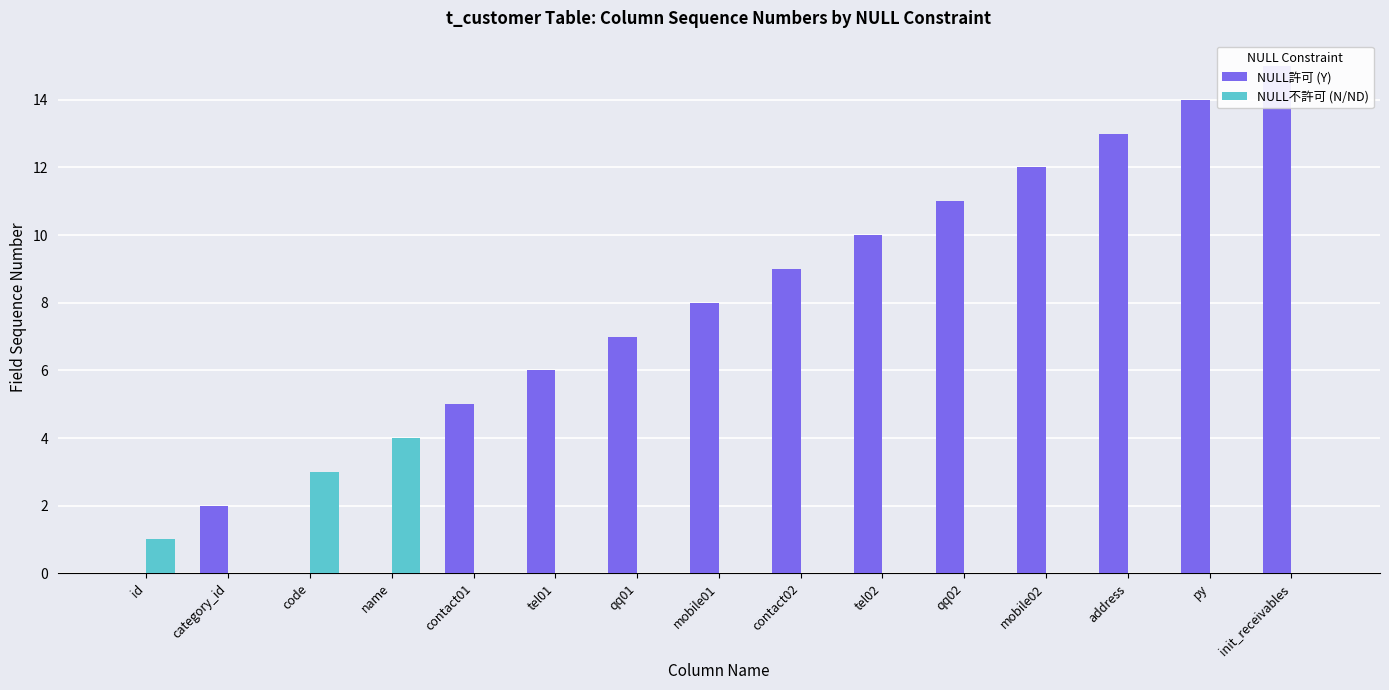

List the labels in order of NULL不許可 (N/ND) value, largest first.

name, code, id, category_id, contact01, tel01, qq01, mobile01, contact02, tel02, qq02, mobile02, address, py, init_receivables